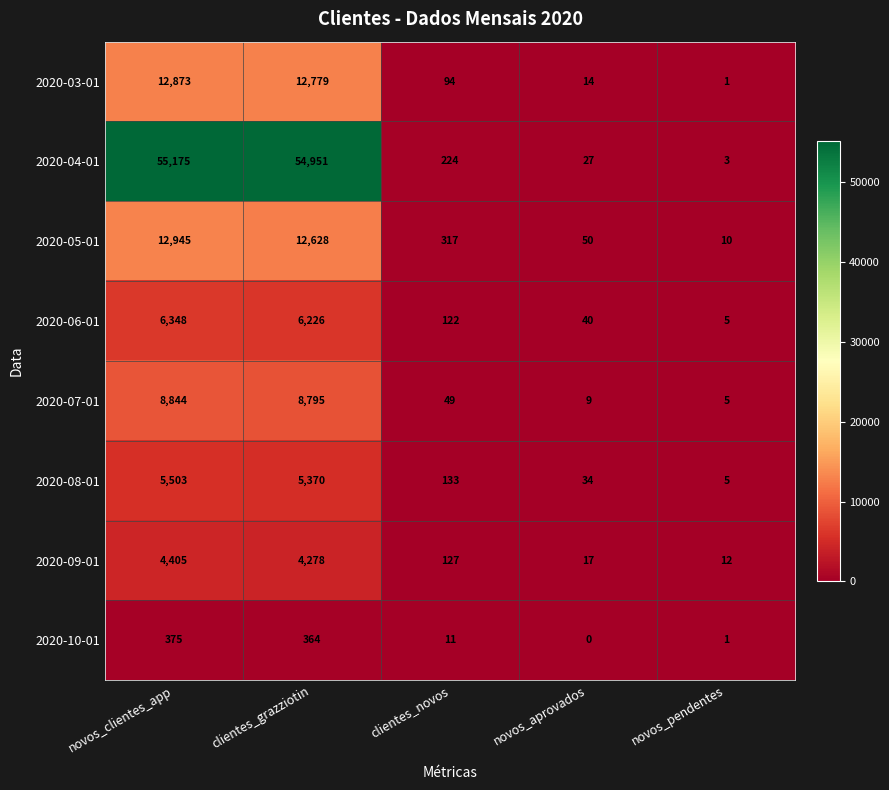

What is the total value across all series at novos_aprovados?

191